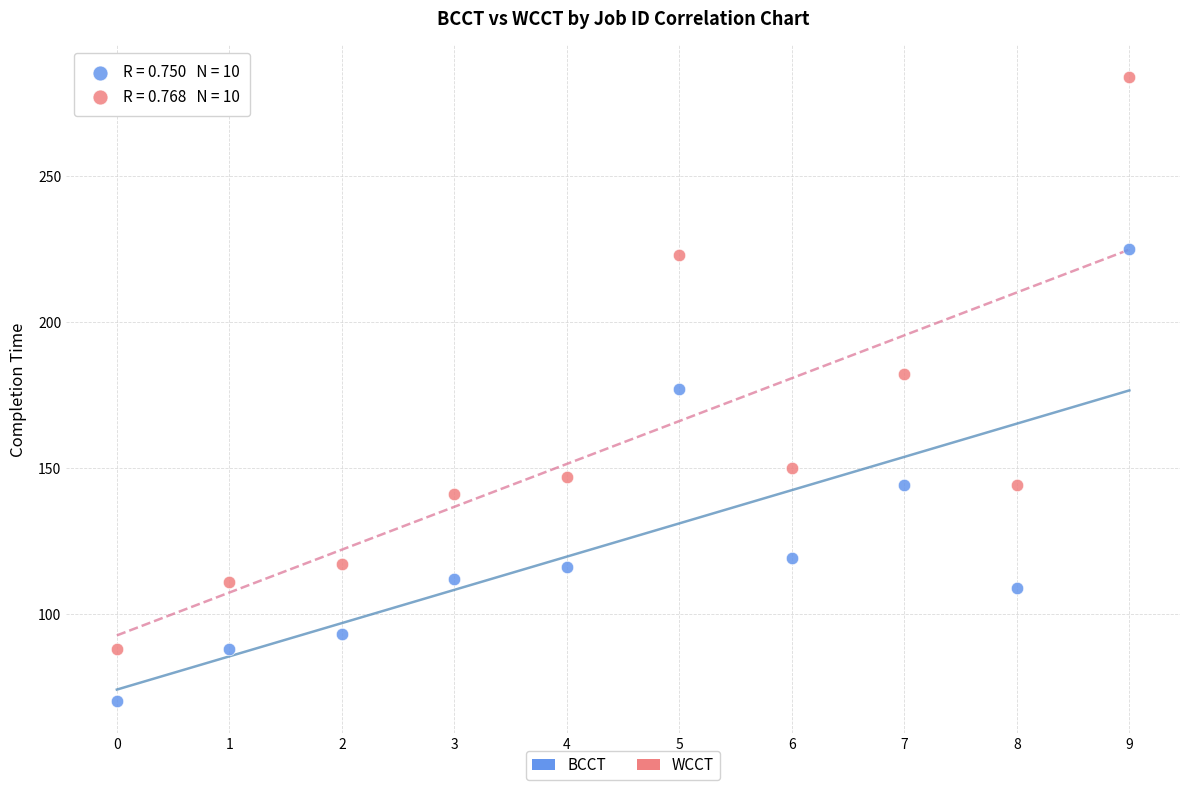

Across all data points, what is the range of Y values (max minus min)?

214